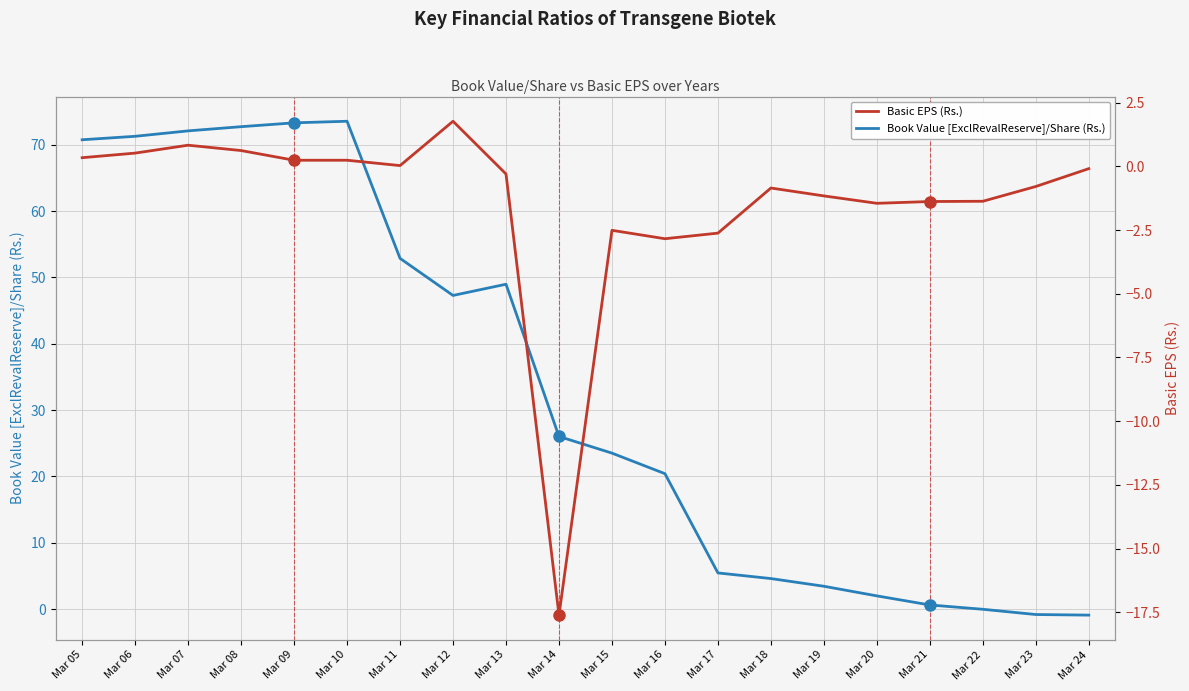

What is the maximum value shown in the chart?

73.5